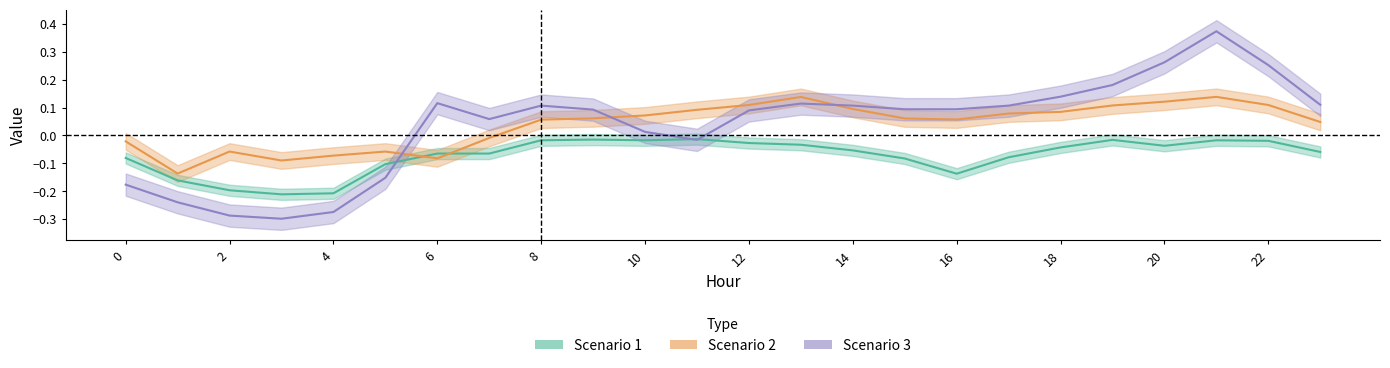

How many values in Scenario 2 are below zero?

8